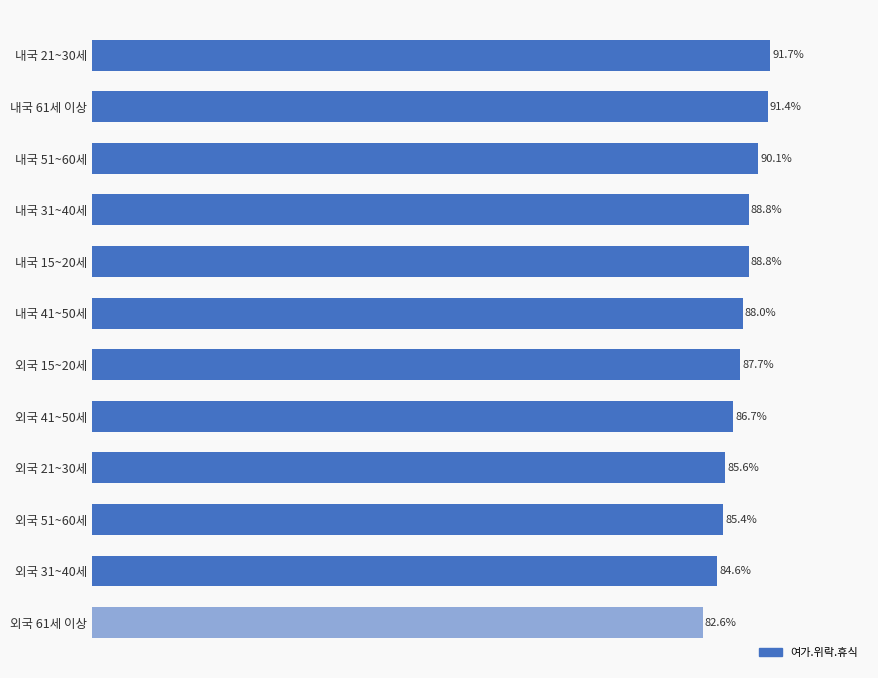

Where is the data nearest to the value 87?

외국 41~50세